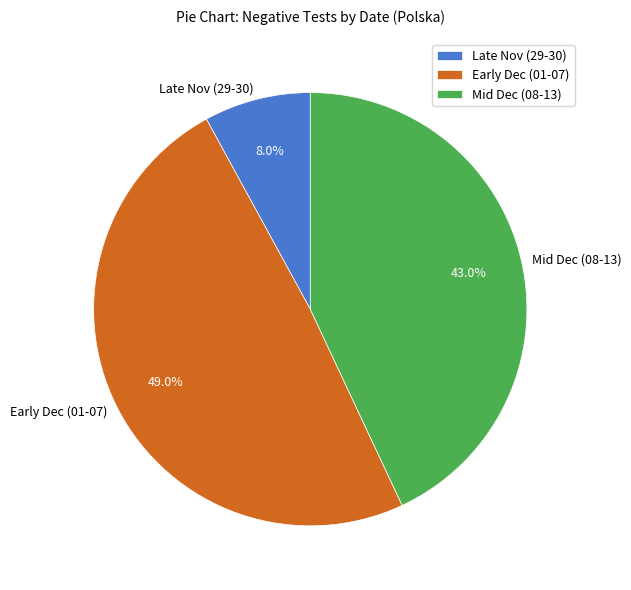

Between Late Nov (29-30) and Early Dec (01-07), which is larger?

Early Dec (01-07)